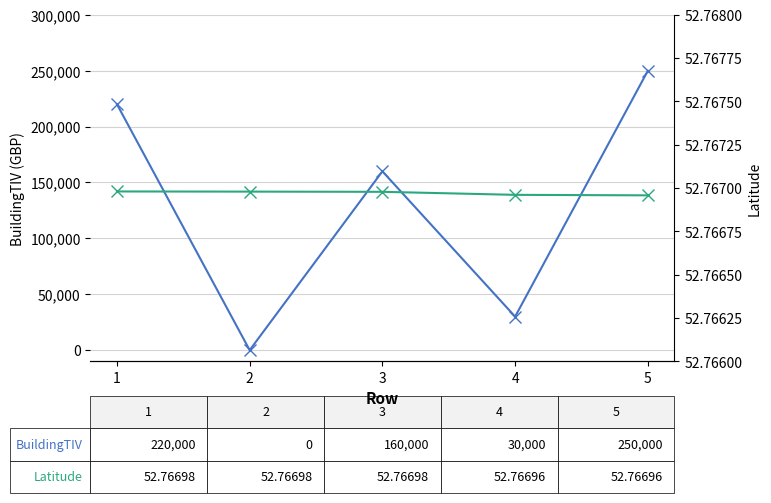

At which label does BuildingTIV first exceed 160000?

1